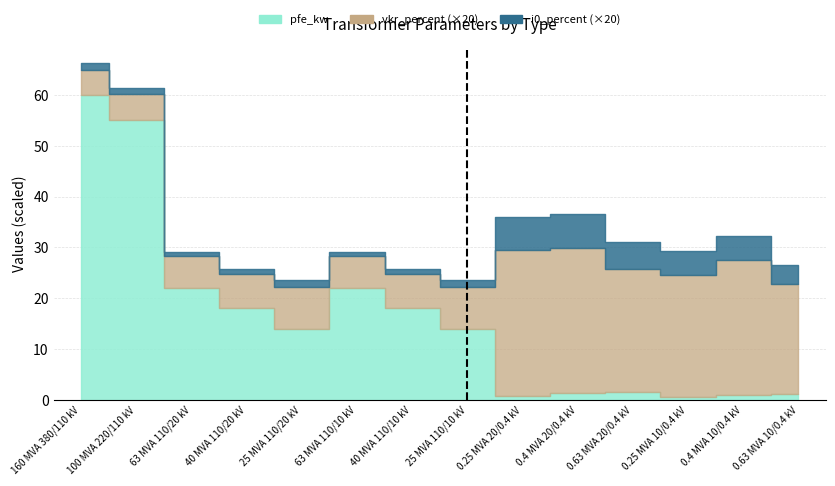

What is the sum of all pfe_kw values?

229.5